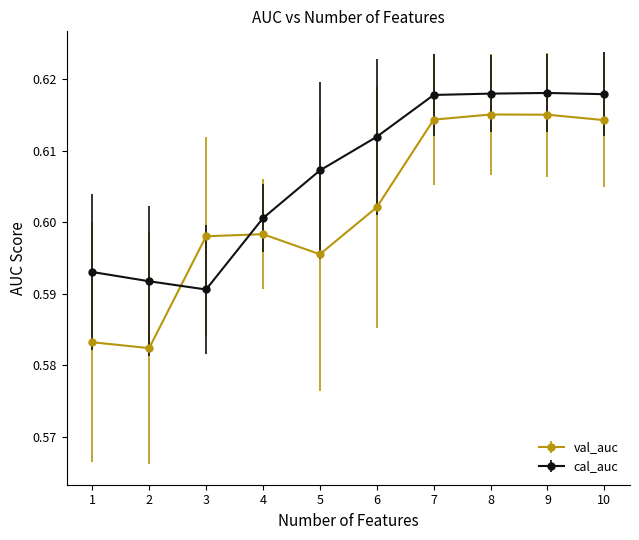

The val_auc series shows 0.3 at 7. True or false?

False